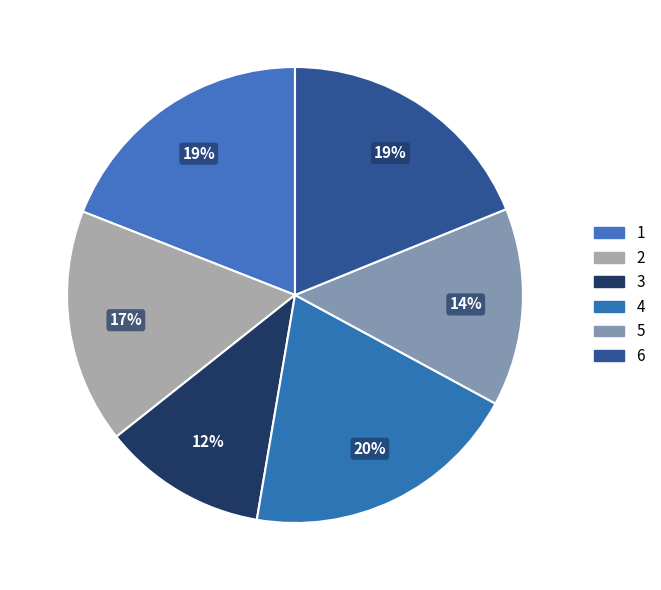

To the nearest percent, what is the difference between the largest and smallest slice percentages?

8%